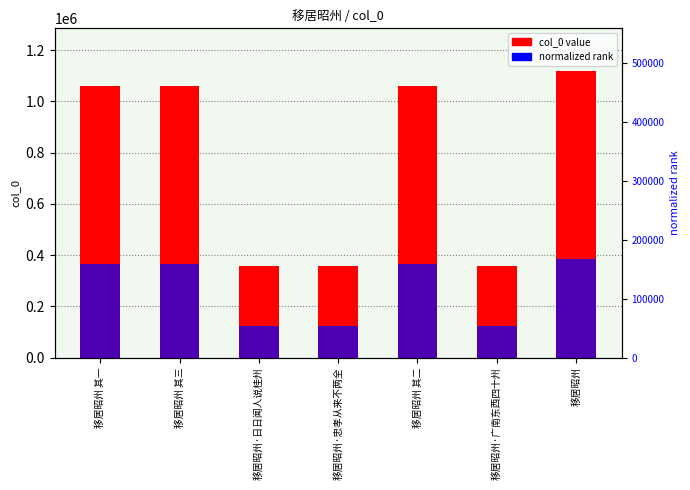

What is the label of the 2nd bar from the right?

移居昭州·广南东西四十州